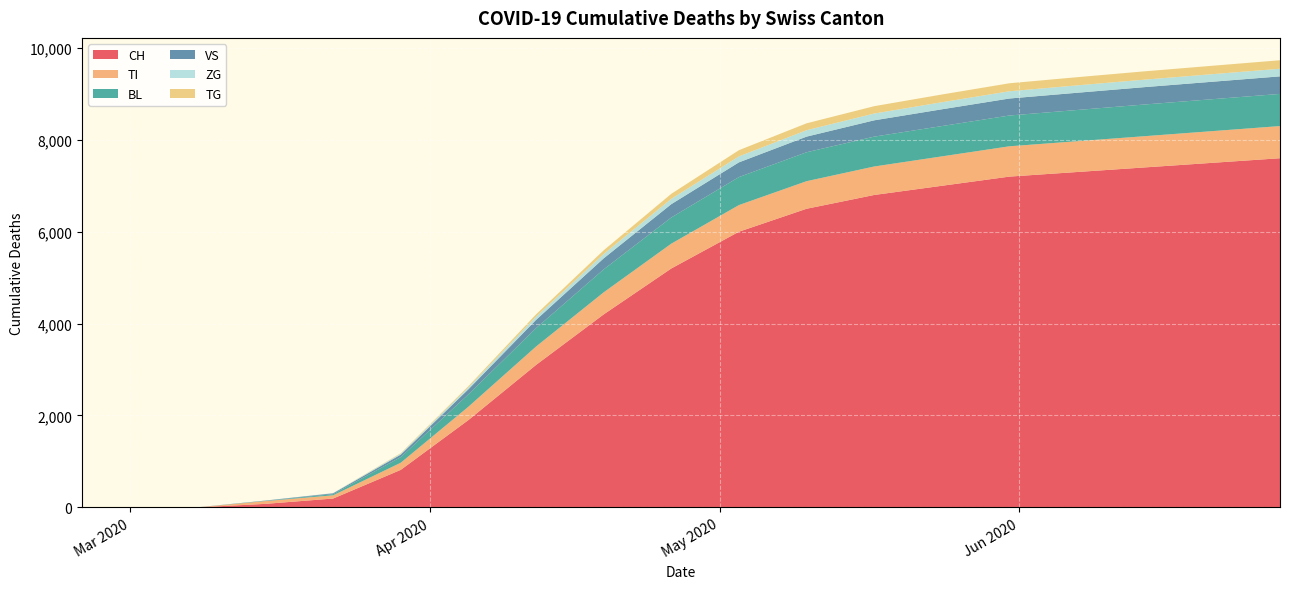

Reading right to left, what are all the values shown in this chart?

CH: 7600	7500	7400	7300	7200	7000	6800	6500	6000	5200	4200	3100	1900	816	192	76	0	0	0
TI: 700	690	680	670	660	640	620	600	580	540	480	400	290	155	70	61	0	0	0
BL: 700	695	690	680	670	660	650	630	610	570	500	400	270	123	25	5	0	0	0
VS: 382	380	378	375	370	365	355	340	320	290	240	180	110	54	19	6	2	0	0
ZG: 166	165	163	161	158	154	148	140	130	115	95	70	42	21	5	0	0	0	0
TG: 185	183	181	178	174	168	160	150	135	110	80	50	25	10	0	0	0	0	0